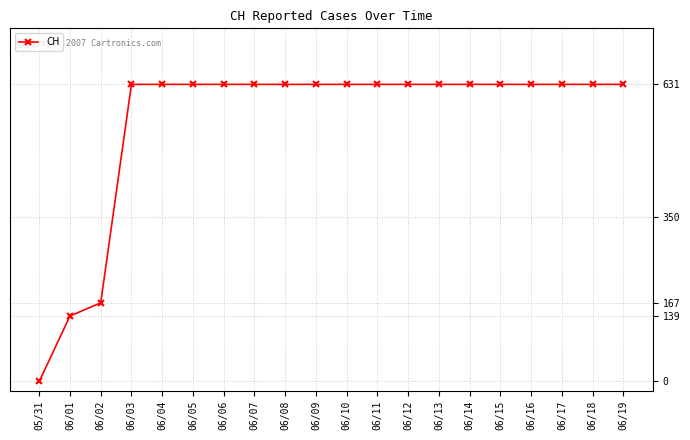

What position from the right is 06/16?

4